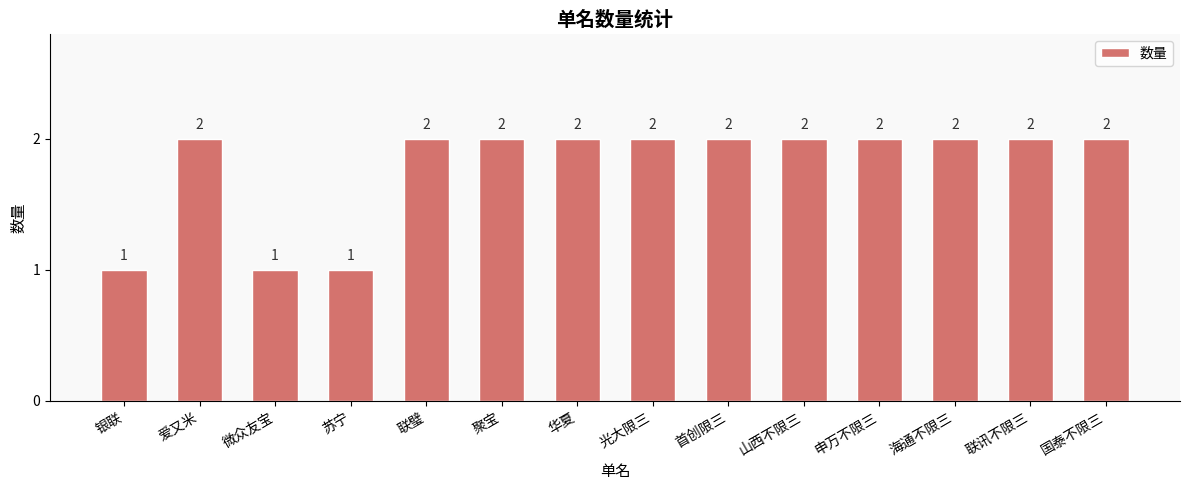

What is the value of the 12th bar from the left?

2